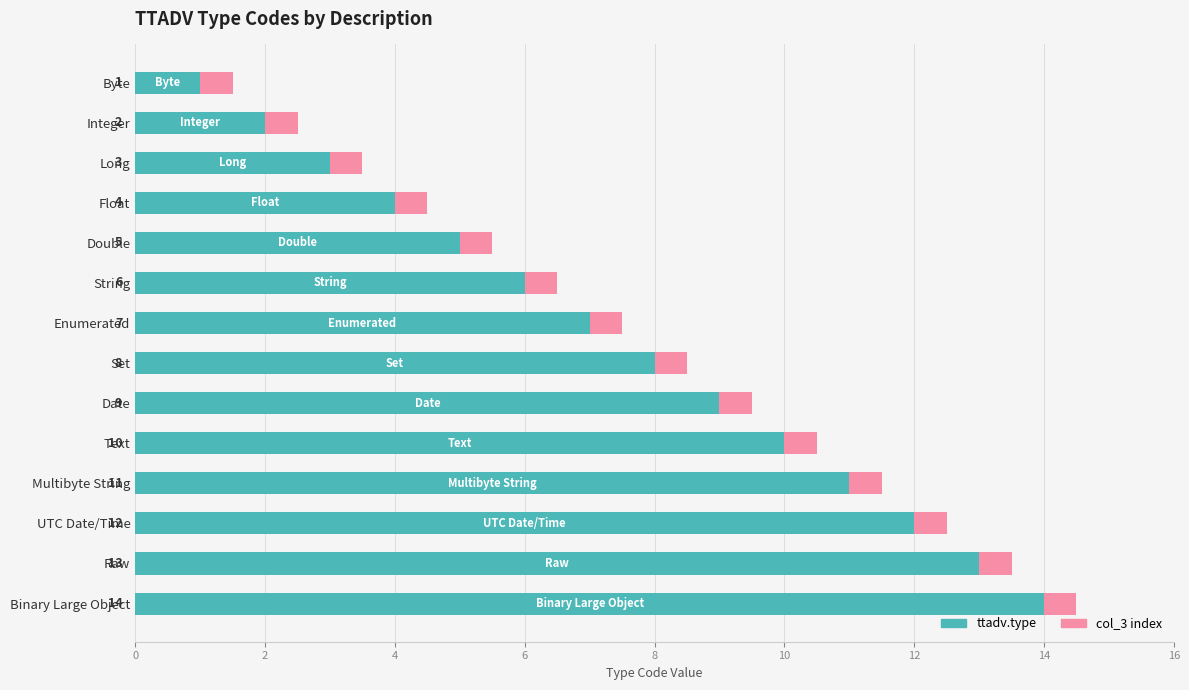

Which category has the highest value in the ttadv.type series?

Binary Large Object